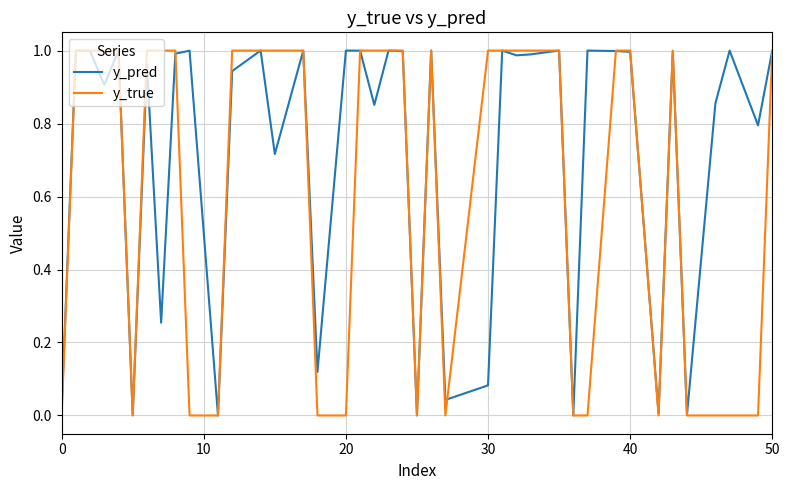

Which series has the largest total across all categories?

y_pred